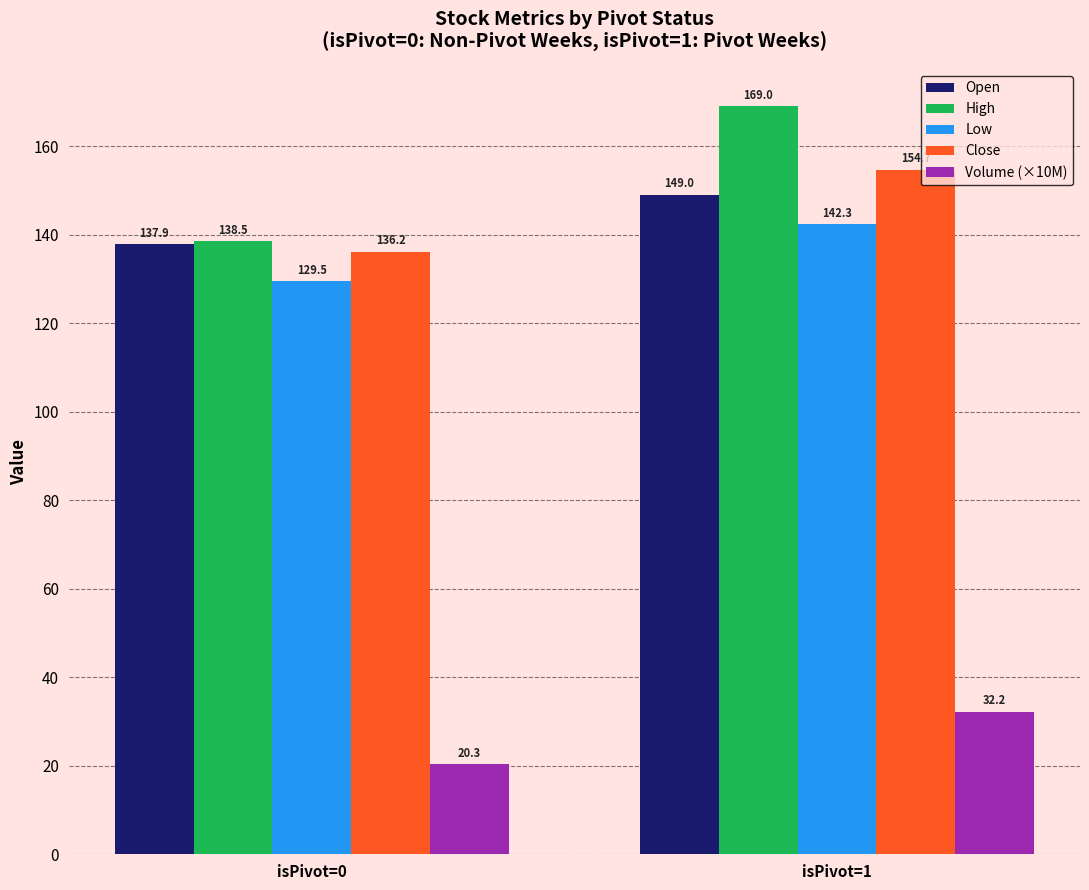

Which series changed the most between isPivot=0 and isPivot=1?

High